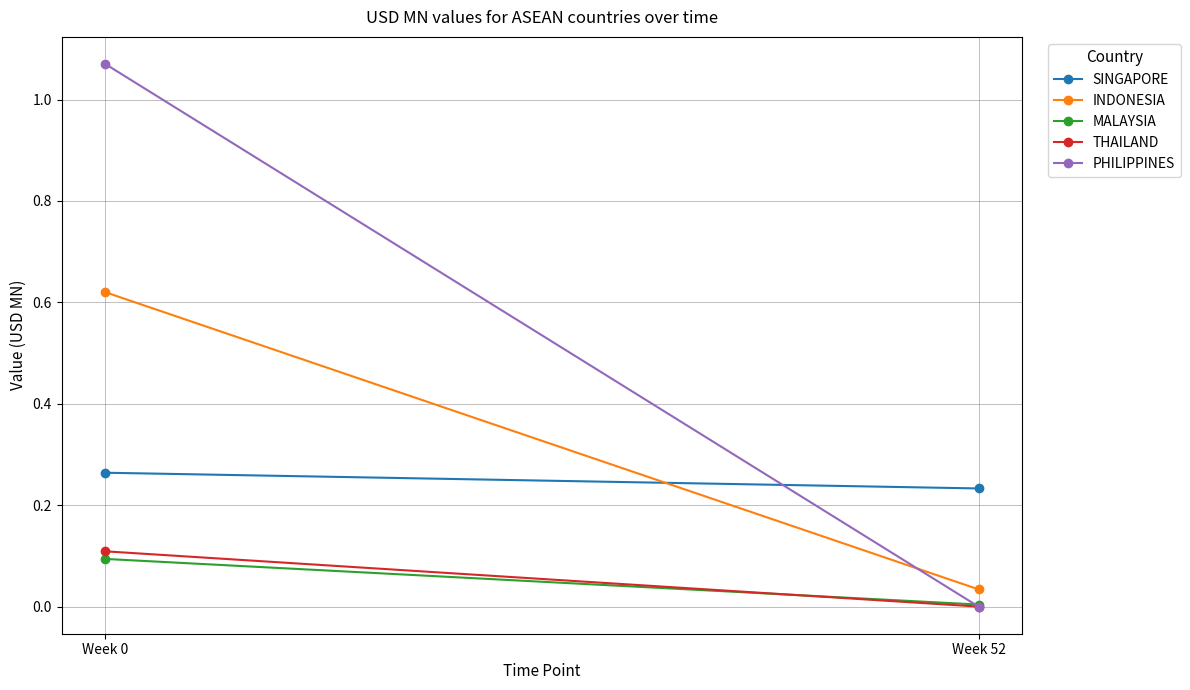

Reading left to right, transcribe all the data shown in this chart.

SINGAPORE: 0.3	0.2
INDONESIA: 0.6	0.0
MALAYSIA: 0.1	0.0
THAILAND: 0.1	0.0
PHILIPPINES: 1.1	0.0